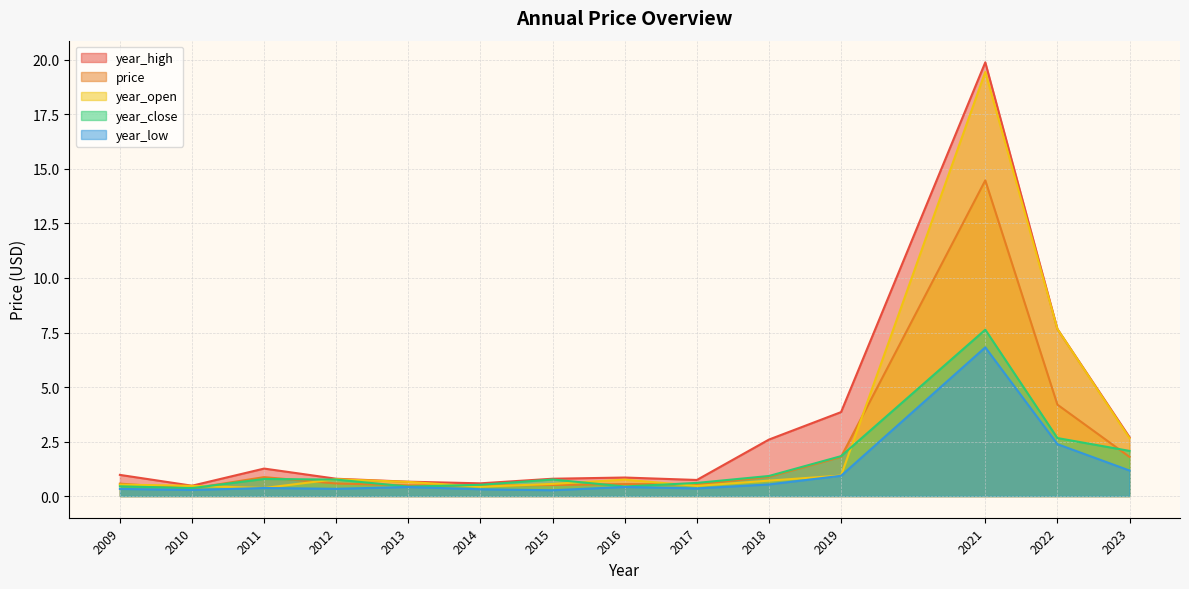

What is the sum of the year_low values at 2018 and 2014?

0.8